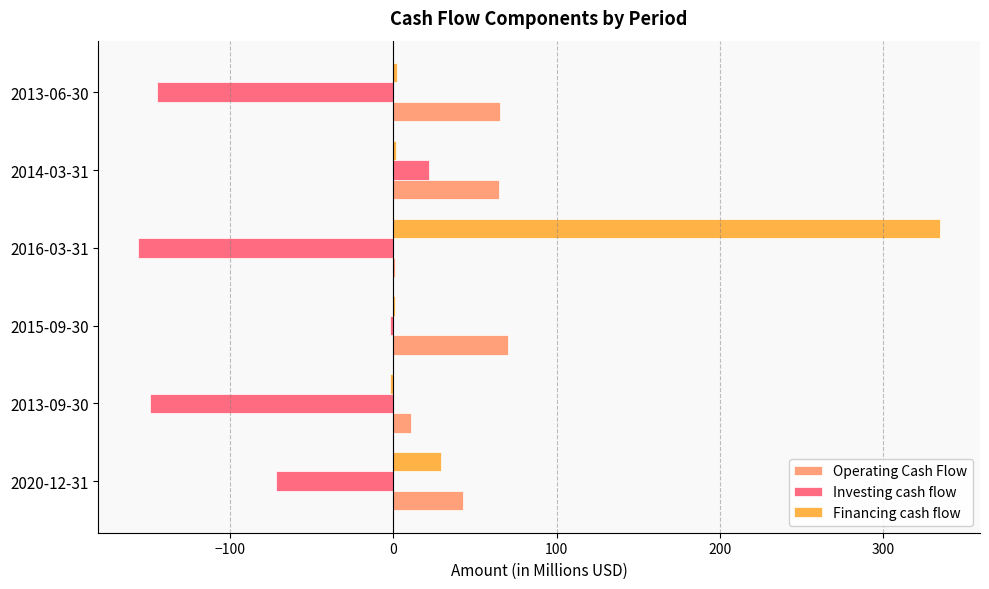

Is the value of Financing cash flow at 2020-12-31 greater than the value of Operating Cash Flow at 2013-06-30?

No